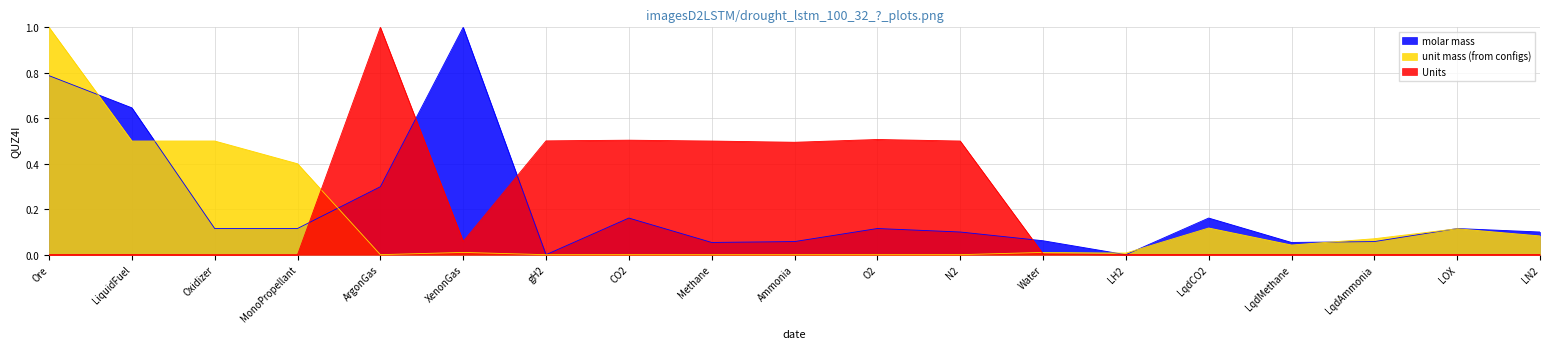

How many times do unit mass (from configs) and Units cross each other?

2